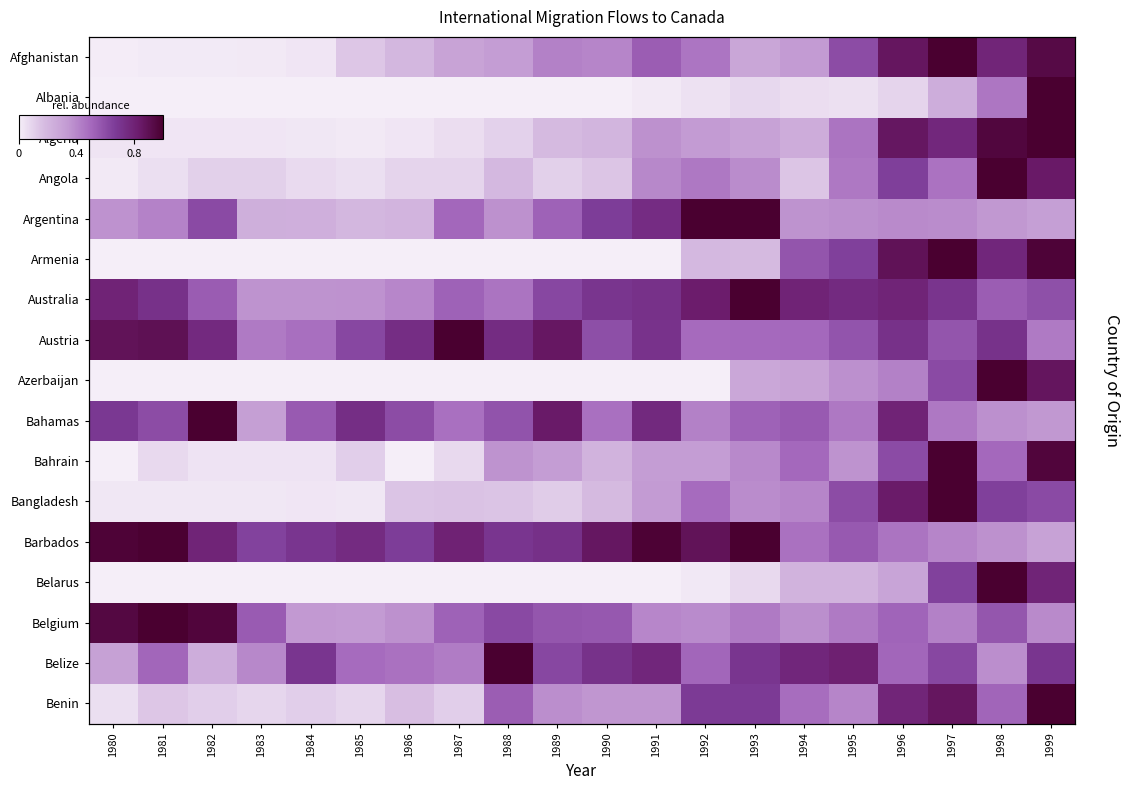

List the labels in order of Bahrain value, smallest first.

1980, 1986, 1982, 1983, 1984, 1981, 1987, 1985, 1990, 1989, 1991, 1992, 1988, 1995, 1993, 1994, 1998, 1996, 1999, 1997